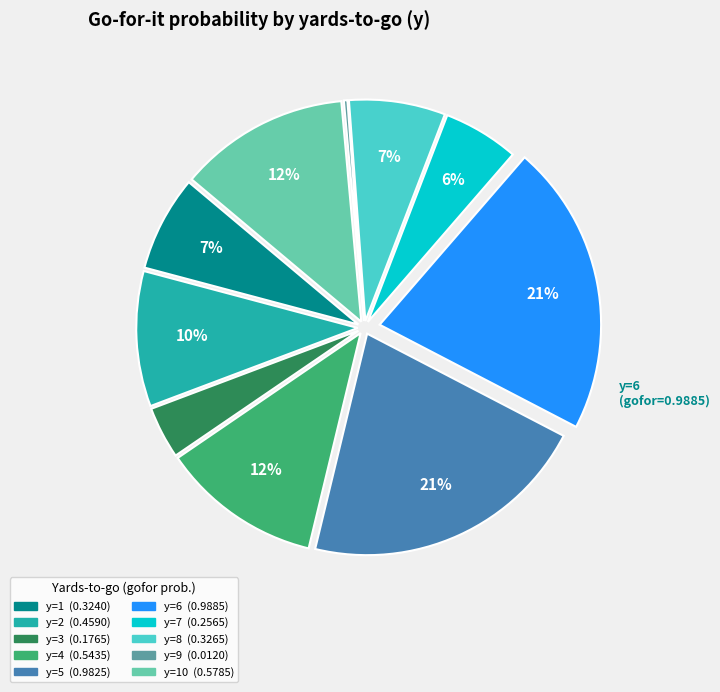

To the nearest percent, what is the difference between the largest and smallest slice percentages?

21%